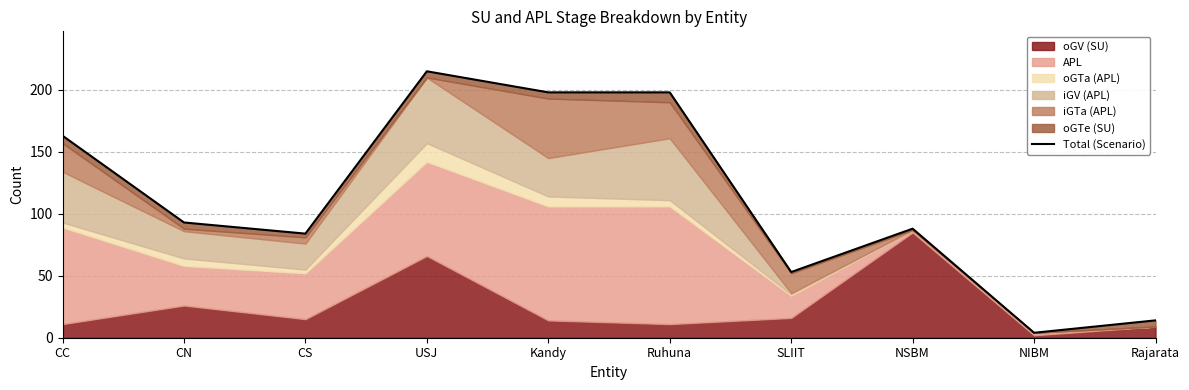

Reading left to right, list all the values displayed in this chart.

CC=163	CN=93	CS=84	USJ=215	Kandy=198	Ruhuna=198	SLIIT=53	NSBM=88	NIBM=4	Rajarata=14